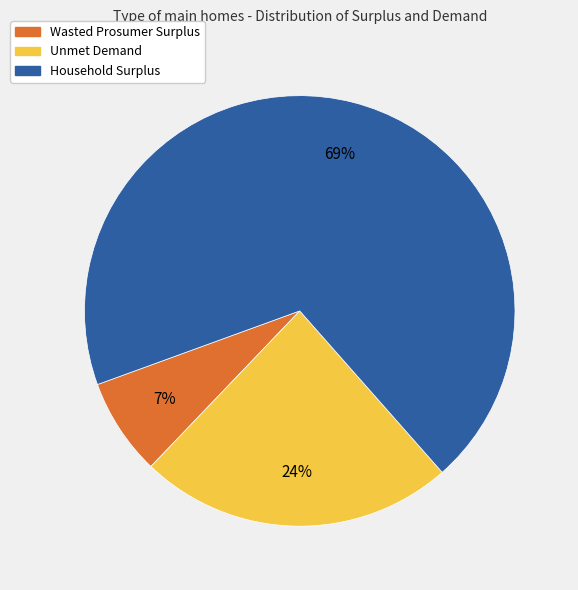

True or false: Unmet Demand accounts for 24% of the total.

True